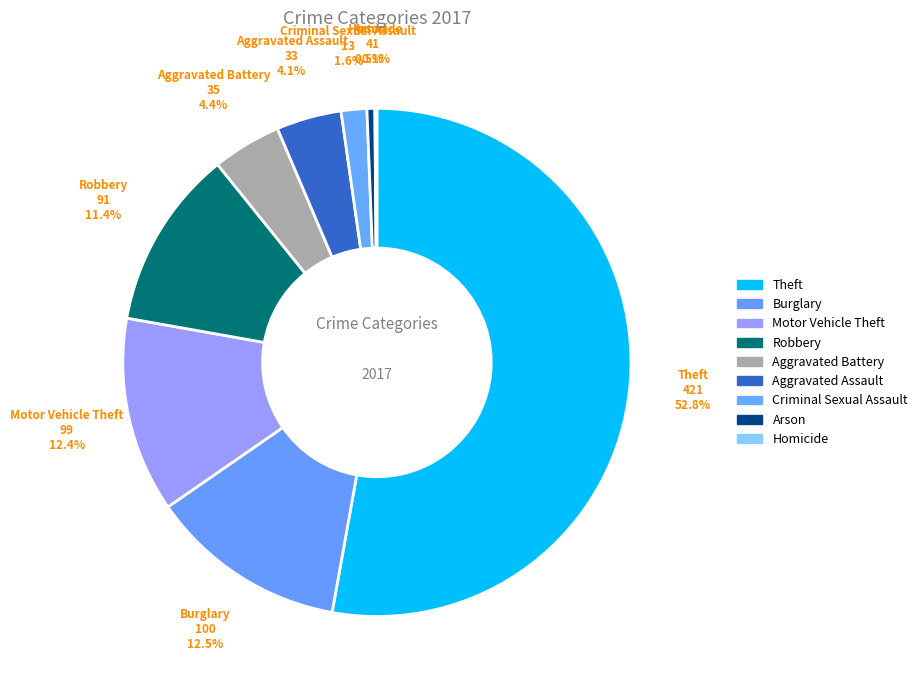

True or false: Burglary accounts for 13% of the total.

True